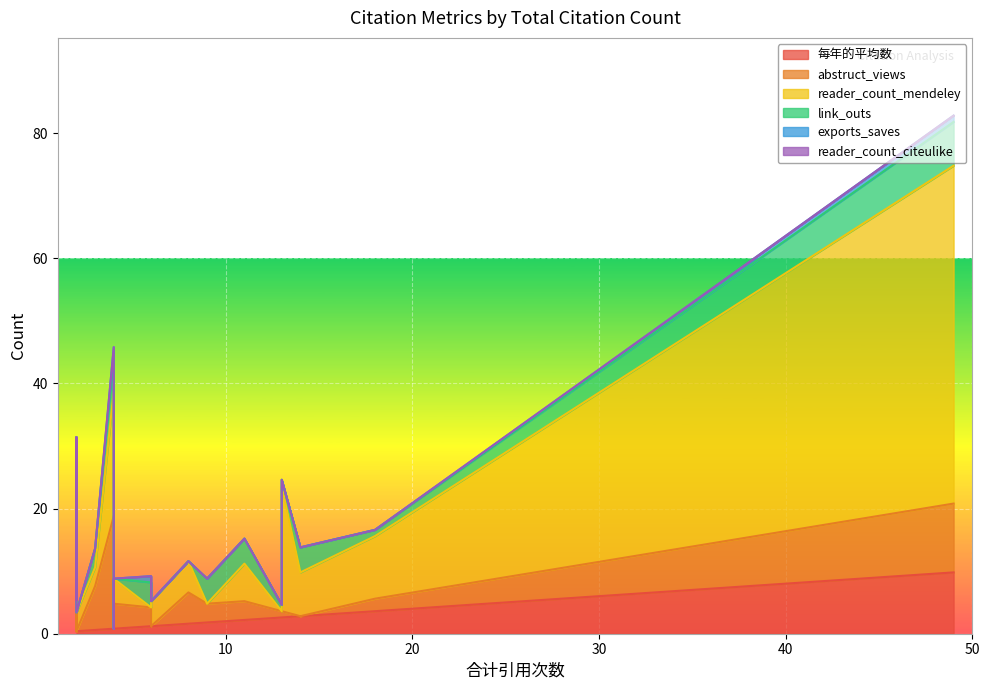

Which series has the widest spread of values?

reader_count_mendeley